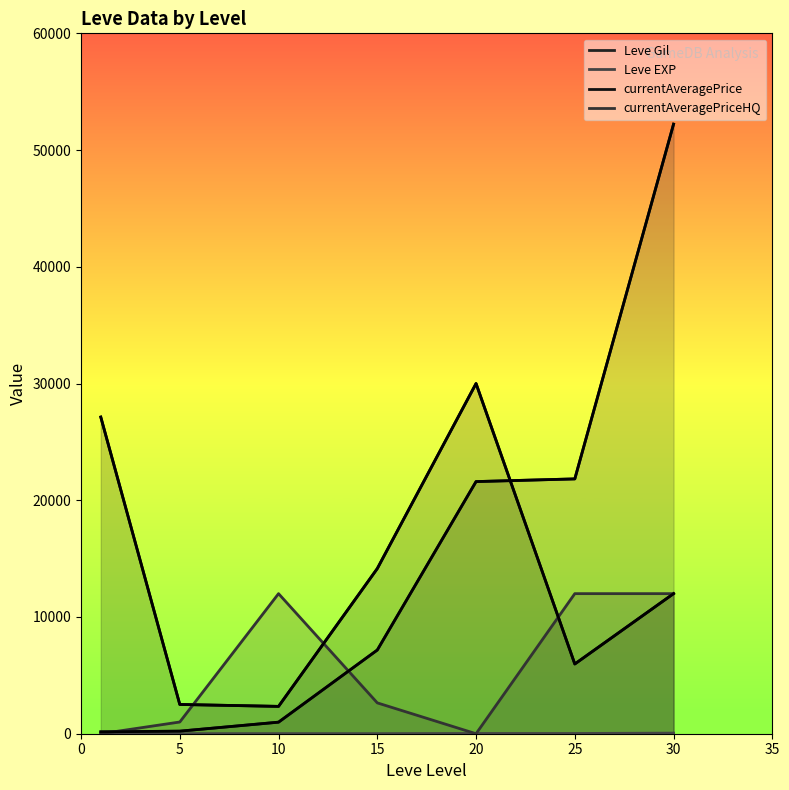

At which category is the sum across all series the highest?

30